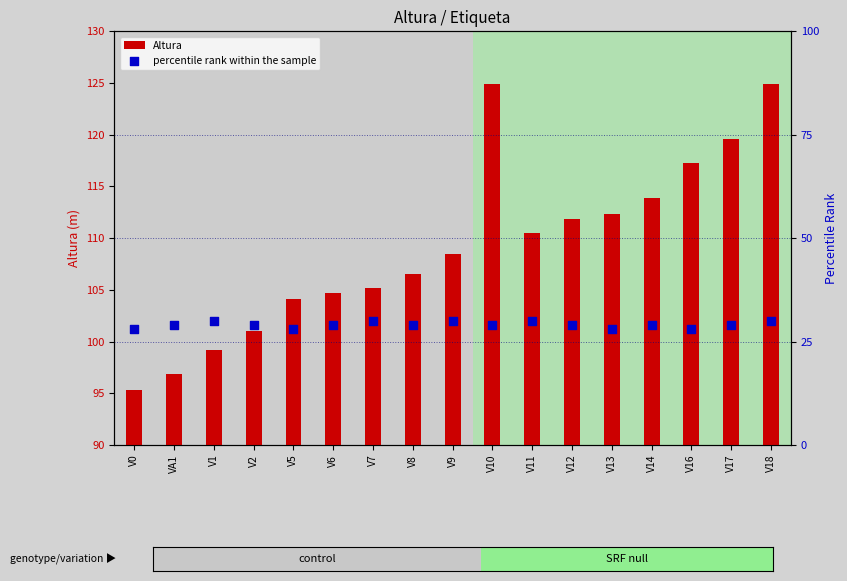

What are all the series names shown in the legend?

Altura, percentile rank within the sample